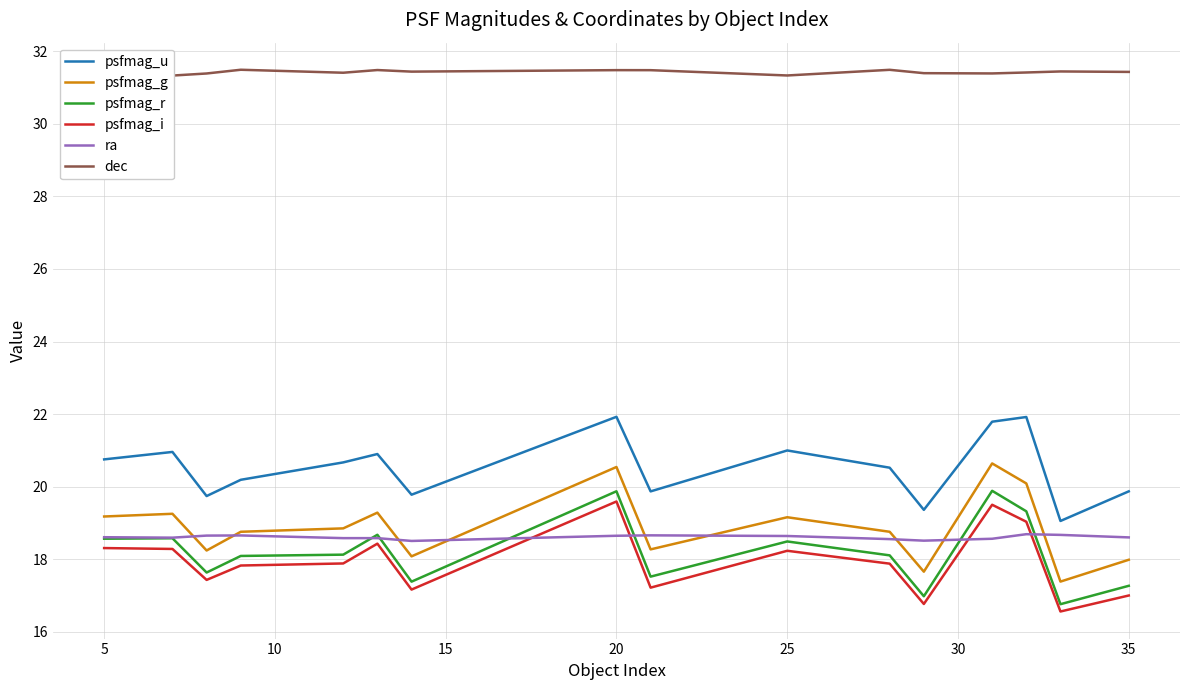

The value of psfmag_i at 5 is 7.0. True or false?

False